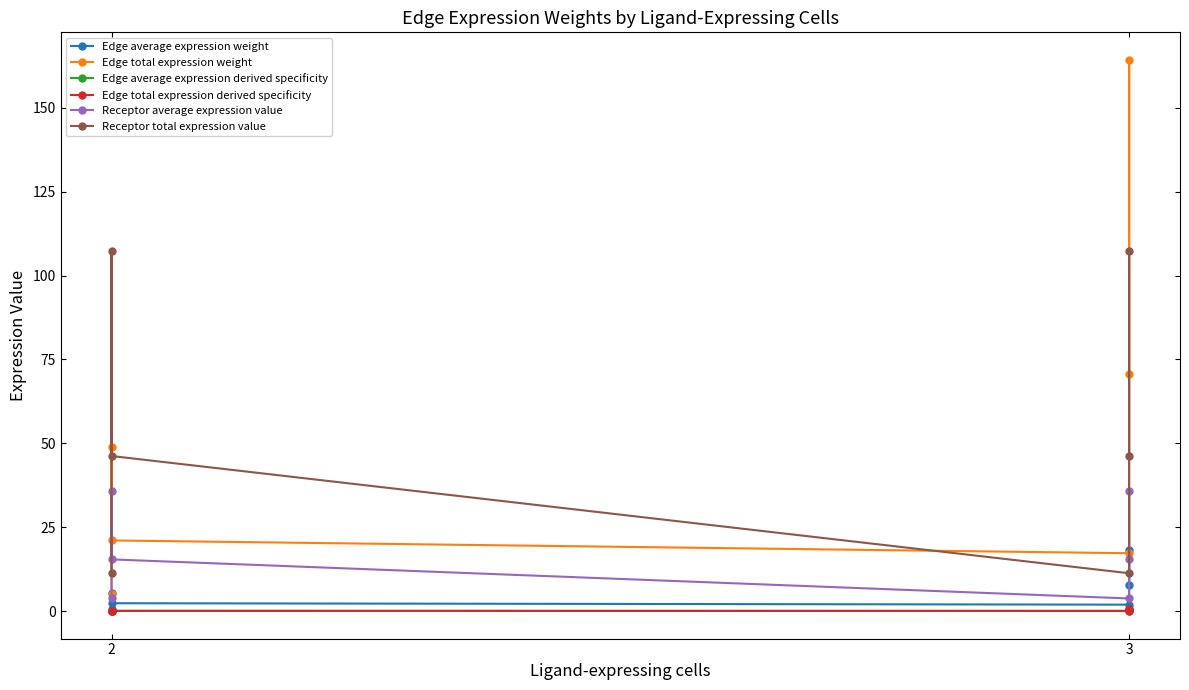

Which series has the widest spread of values?

Edge total expression weight